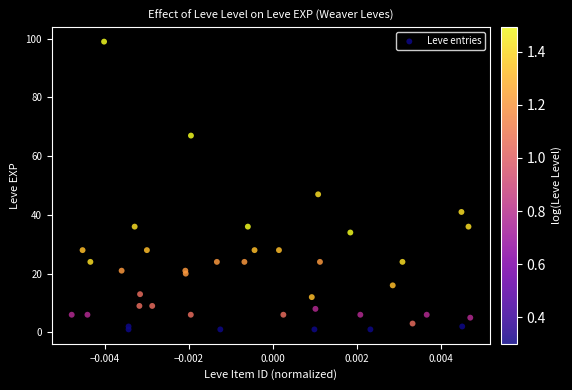

What Y value in the scatter plot is closest to 50?

47